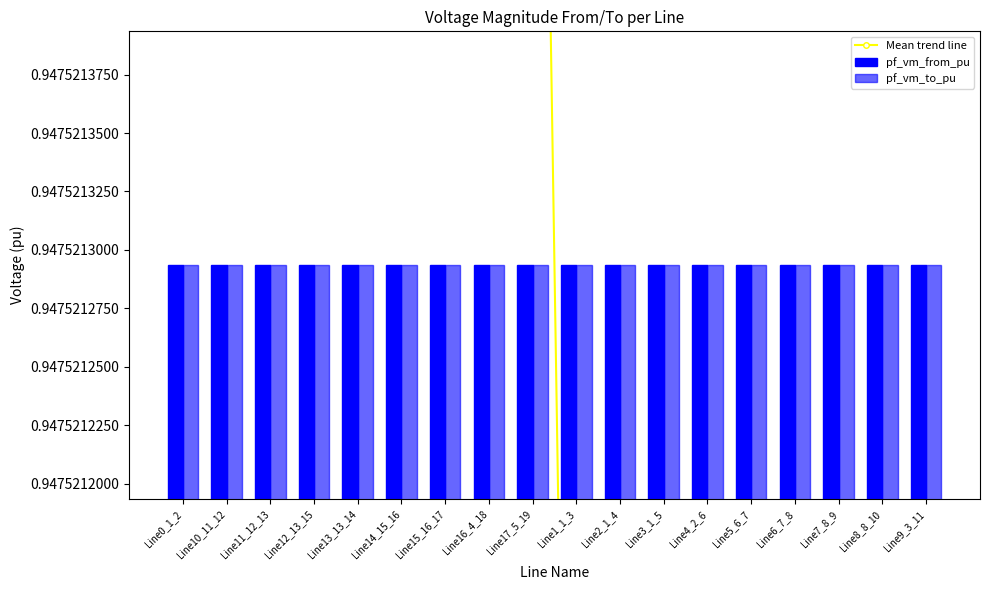

At how many categories does at least one series exceed 0?

18